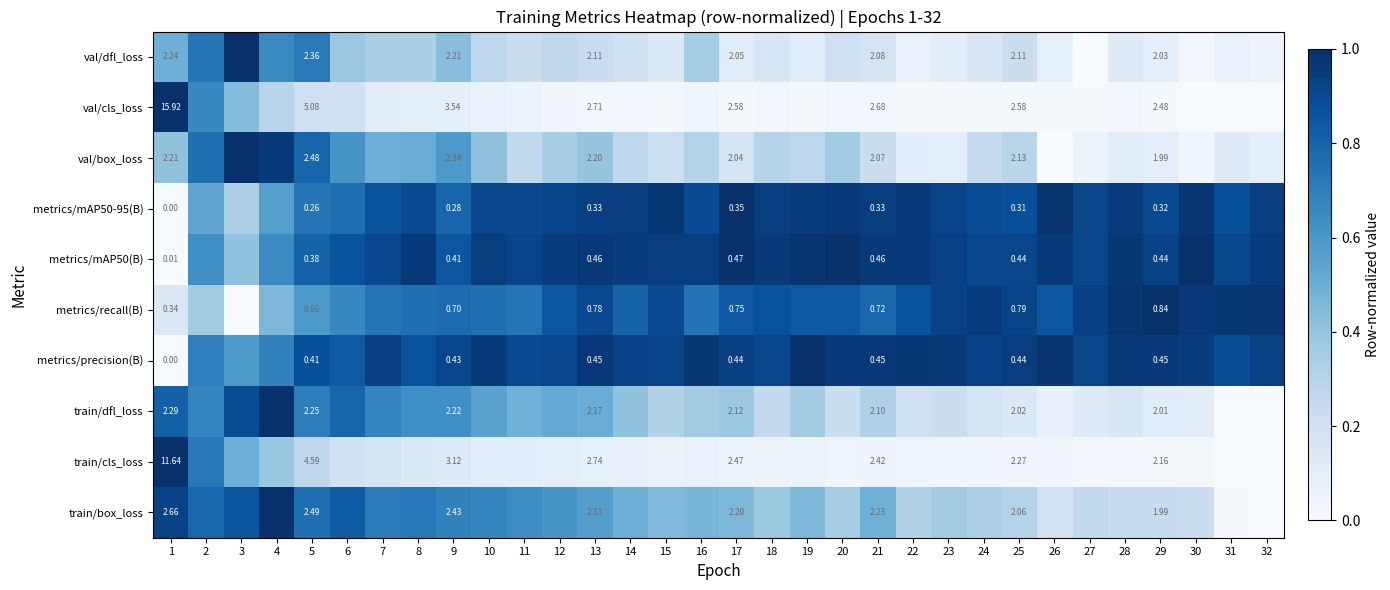

Which category has the lowest value across all series?

32